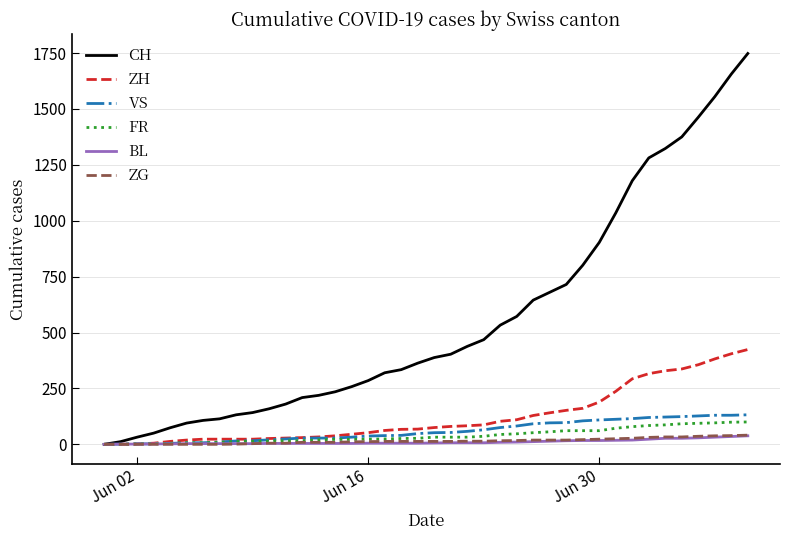

Which series has the largest total across all categories?

CH